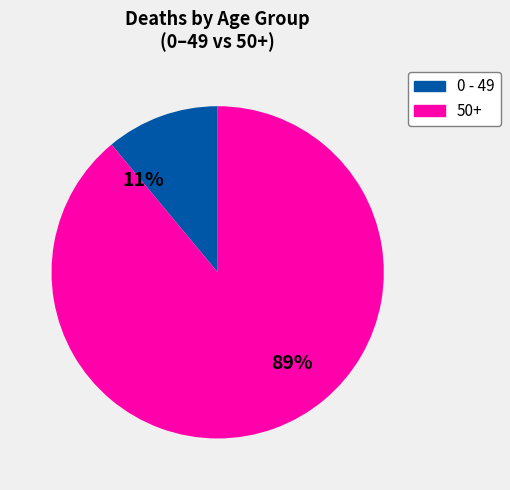

To the nearest percent, what is the difference between the largest and smallest slice percentages?

78%